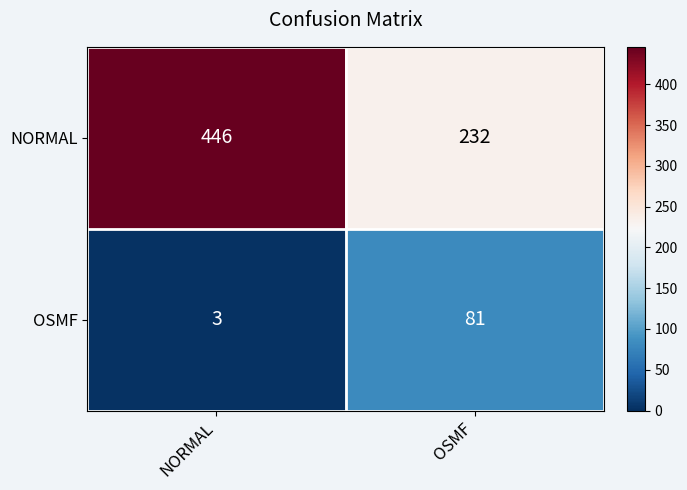

Reading left to right, transcribe all the data shown in this chart.

NORMAL: NORMAL=446	OSMF=232
OSMF: NORMAL=3	OSMF=81